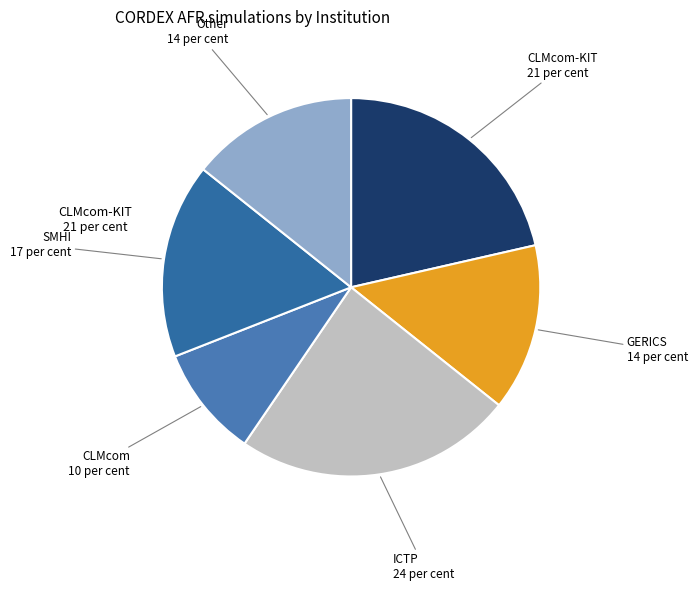

Between ICTP and CLMcom-KIT, which is larger?

ICTP